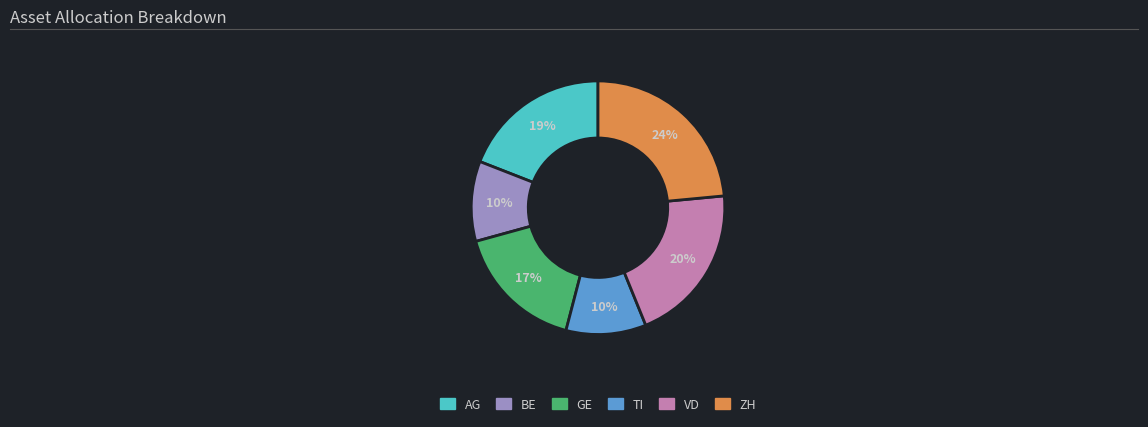

What is the largest slice in the pie chart?

ZH